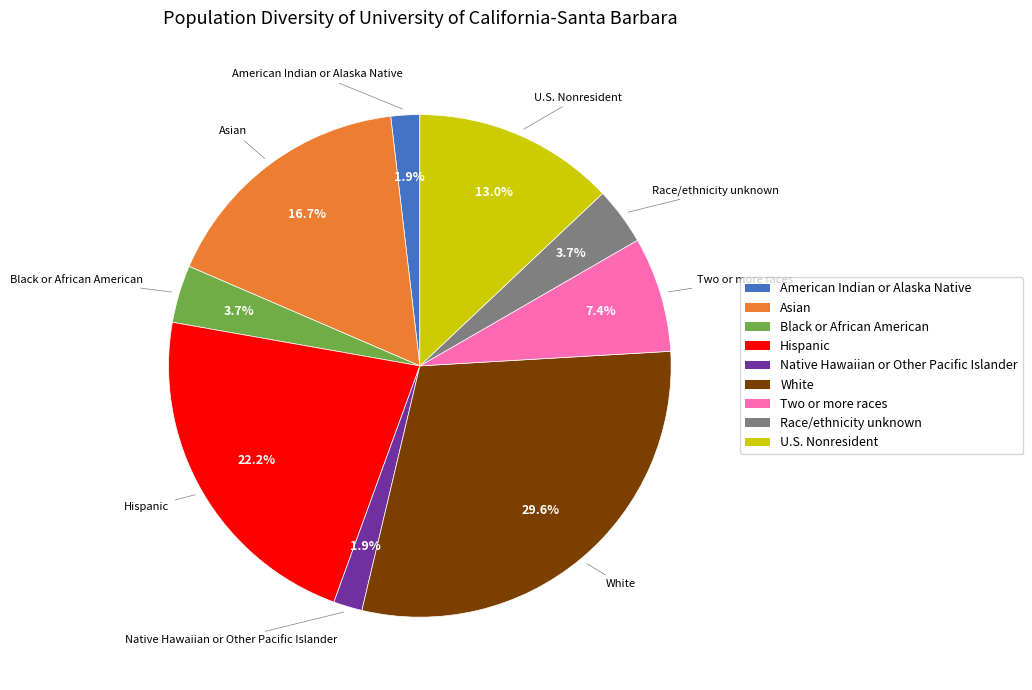

Is there any slice that represents more than half of the pie?

No